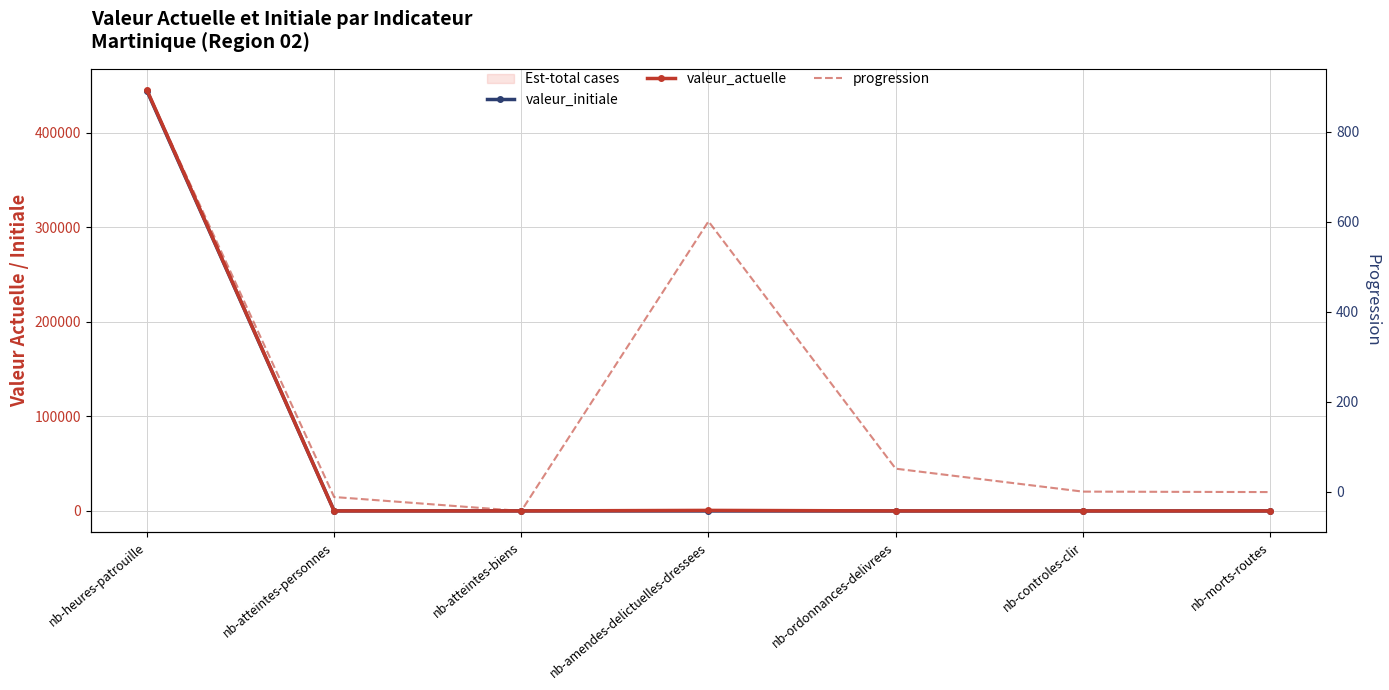

How many categories are shown in the chart?

7